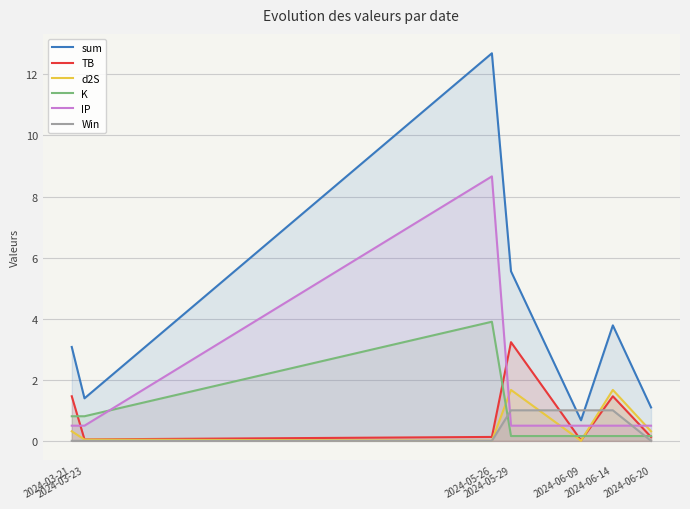

What is the minimum value for K?

0.2